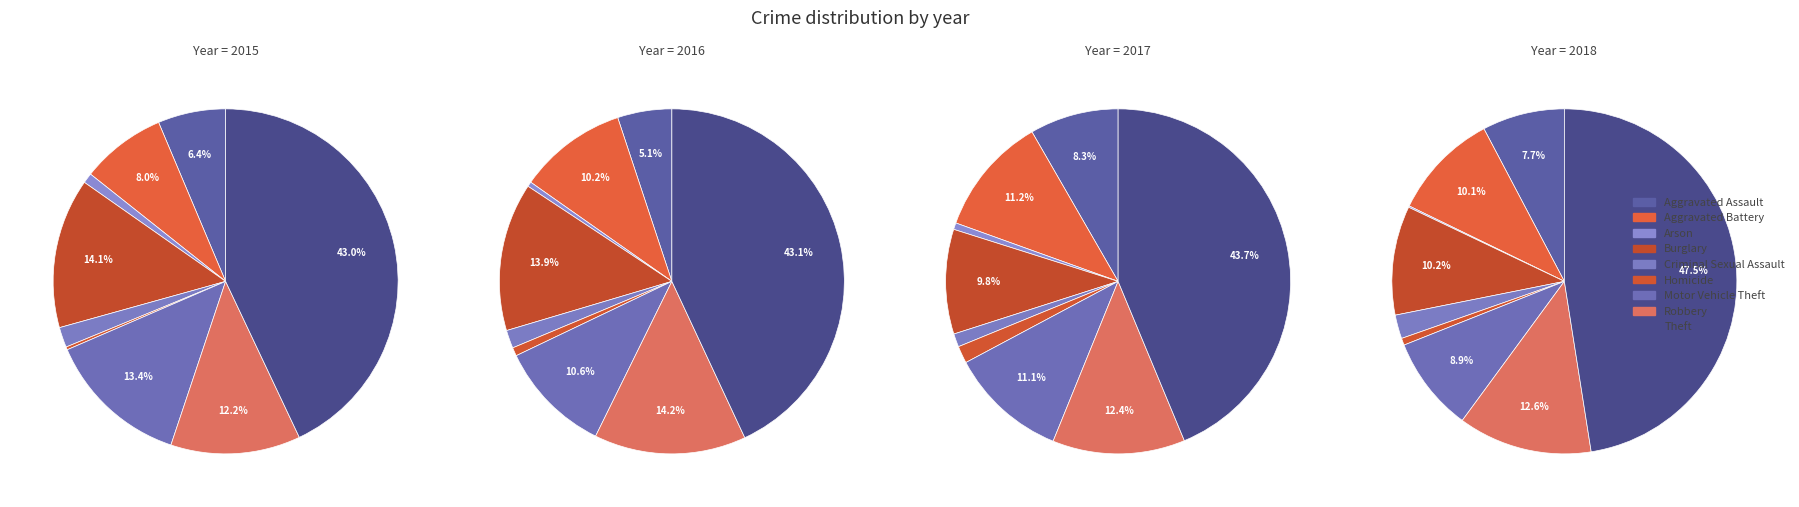

What is the largest slice in the pie chart?

Theft